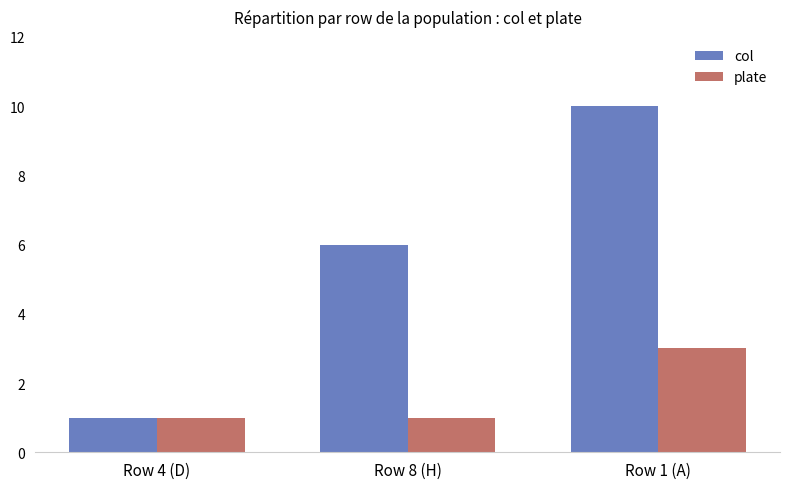

List the series in order of their overall mean, highest first.

col, plate